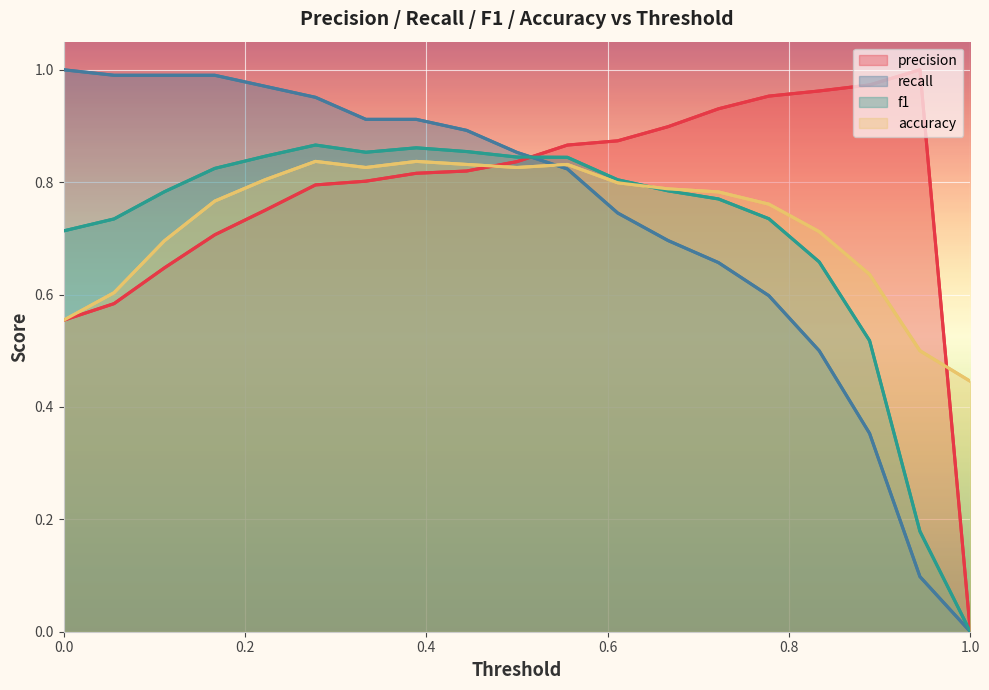

Where is the first local maximum for precision?

17